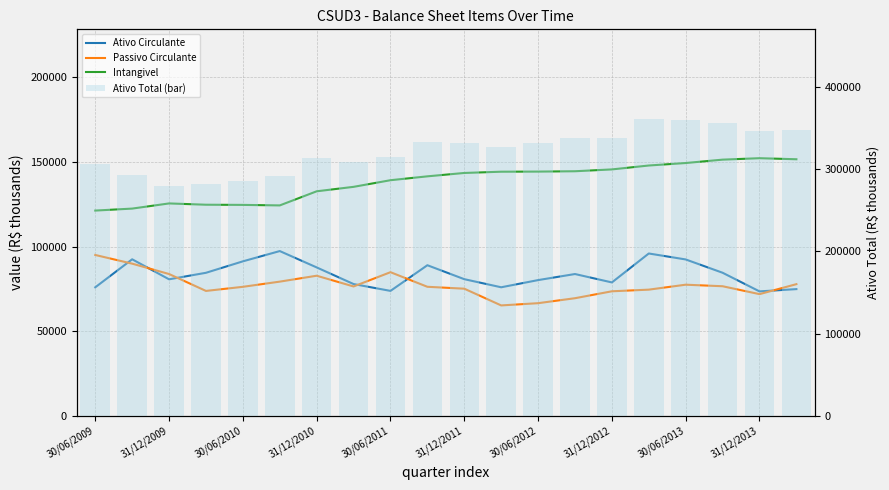

Which category has the lowest value across all series?

11